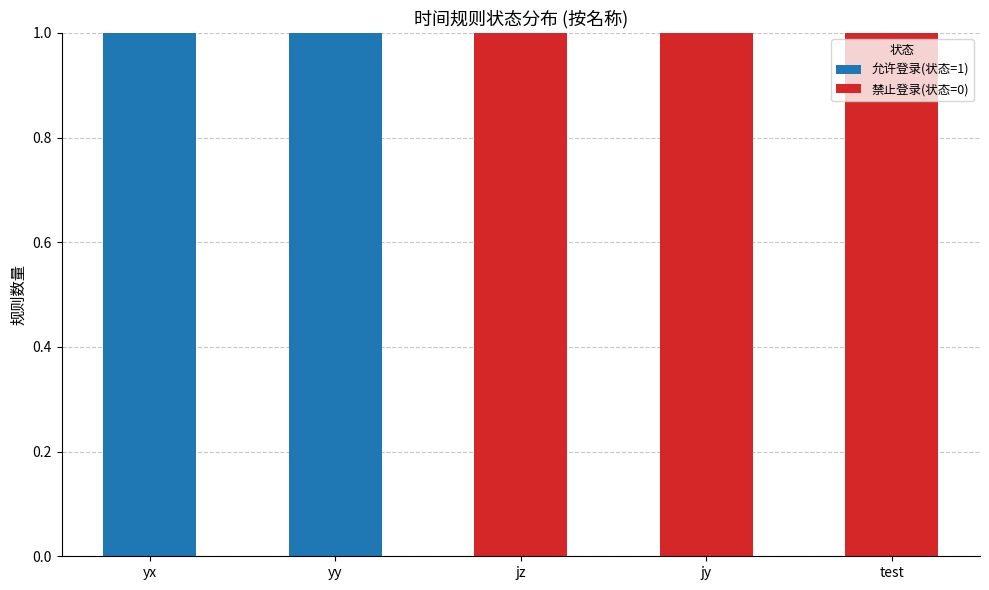

What are all the series names shown in the legend?

允许登录(状态=1), 禁止登录(状态=0)